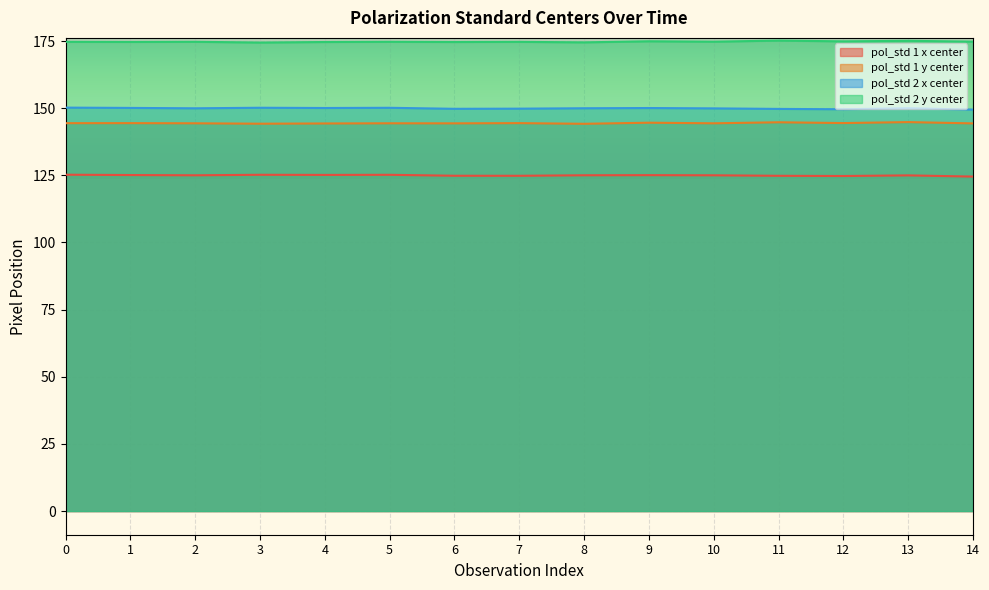

What is the total value across all series at 6?

593.6